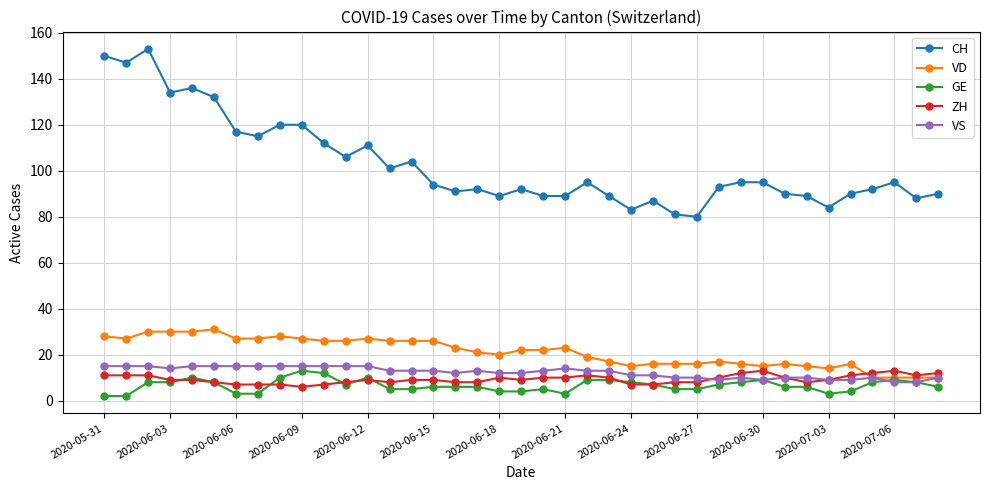

What is the value of the VD point at the 38th from the left?

10